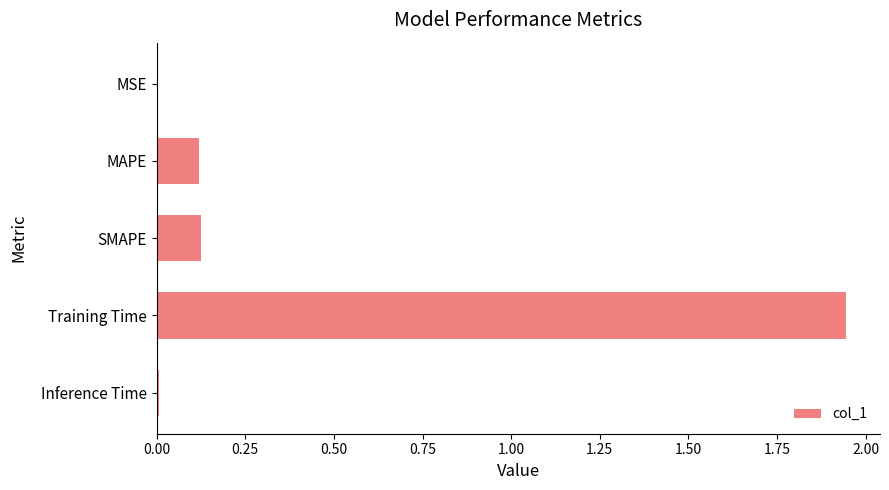

Which category has the highest value across all series?

Training Time